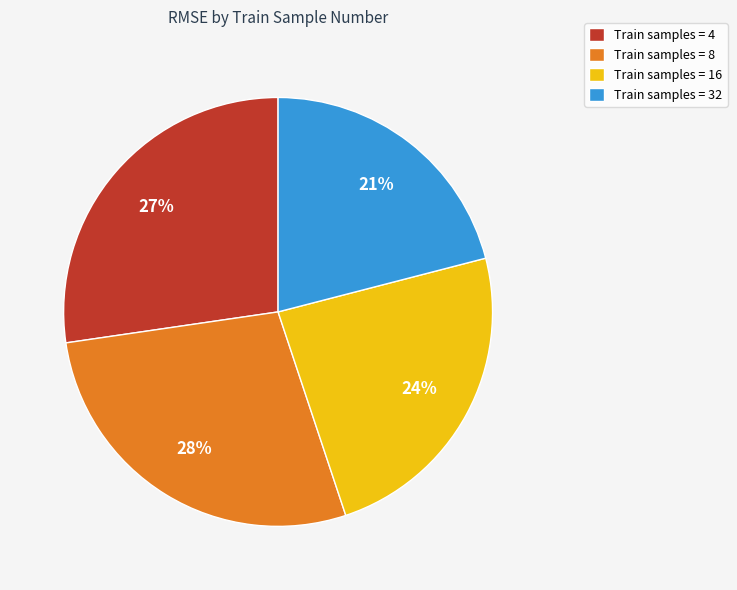

The Train samples = 8 slice represents 28% of the pie. True or false?

True